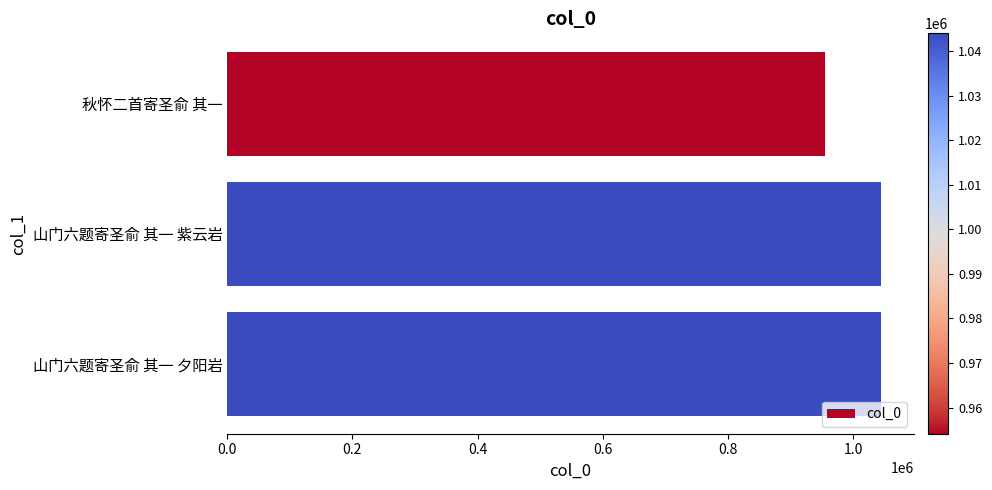

Does the chart contain any negative values?

No